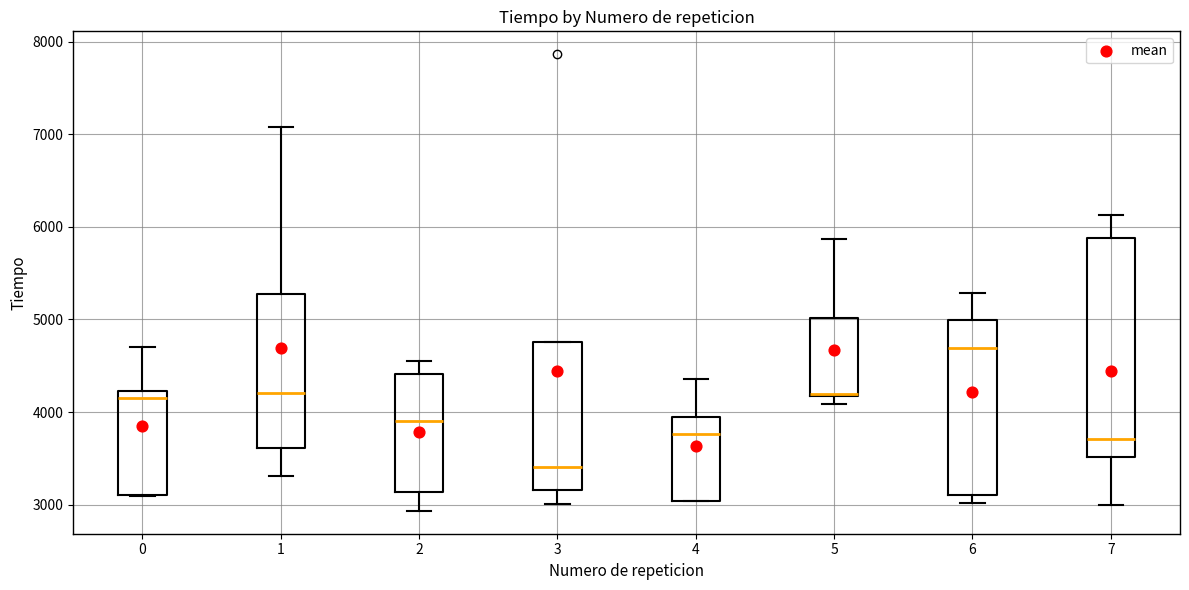

Reading left to right, transcribe this box plot: for each box, give where its median line is, the range the box spans, and where its two whiskers end, as read against the y-axis. The values are not printed on the chart, so give them approximately, as read against the axis.

0: median 4100, box 3100 to 4200, whiskers 3100 to 4700
1: median 4200, box 3600 to 5300, whiskers 3300 to 7100
2: median 3900, box 3100 to 4400, whiskers 2900 to 4600
3: median 3400, box 3200 to 4800, whiskers 3000 to 4800
4: median 3800, box 3000 to 3900, whiskers 3000 to 4400
5: median 4200, box 4200 to 5000, whiskers 4100 to 5900
6: median 4700, box 3100 to 5000, whiskers 3000 to 5300
7: median 3700, box 3500 to 5900, whiskers 3000 to 6100